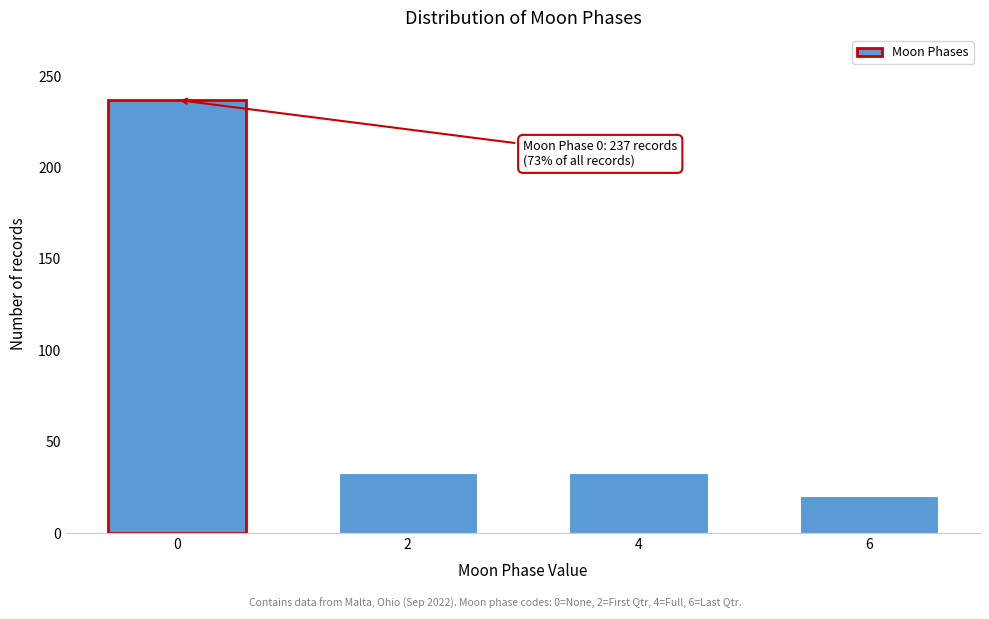

Reading right to left, what are all the values shown in this chart?

20	33	33	237